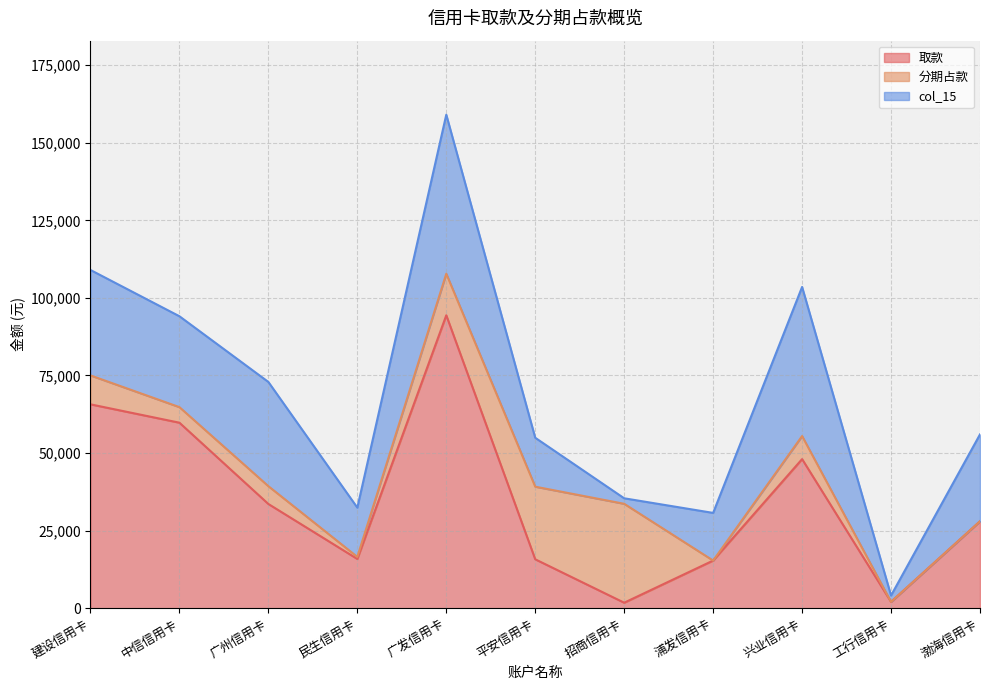

At which label is 分期占款 closest to 15937?

广发信用卡